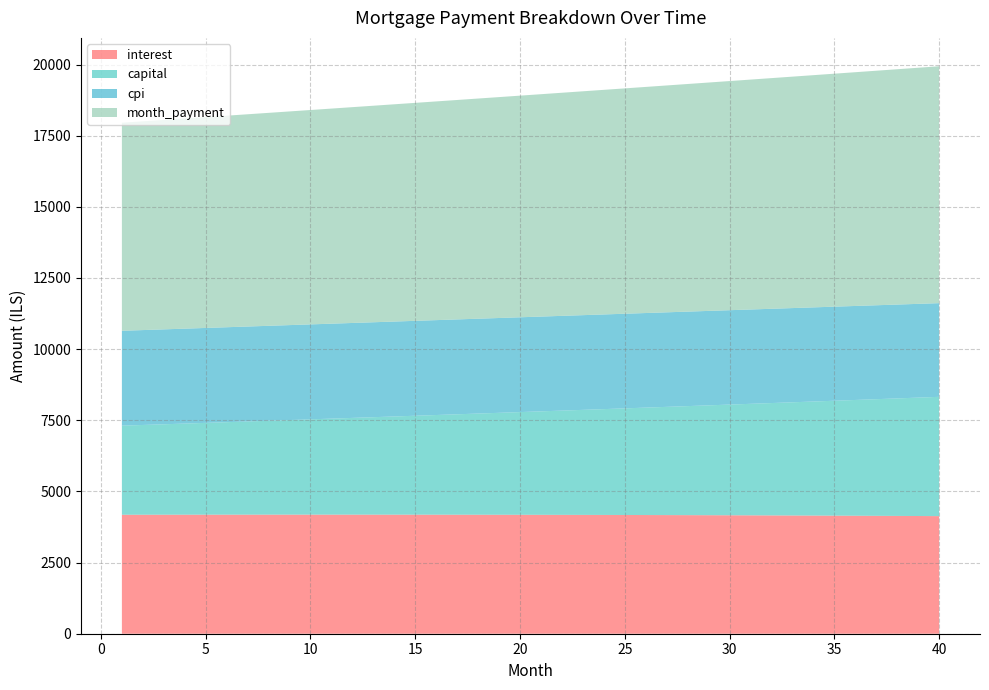

Reading left to right, transcribe all the data shown in this chart.

interest: 1=4180.6	2=4181.4	3=4182.2	4=4182.8	5=4183.4	6=4183.8	7=4184.2	8=4184.5	9=4184.6	10=4184.7	11=4184.6	12=4184.5	13=4184.2	14=4183.8	15=4183.4	16=4182.8	17=4182.1	18=4181.3	19=4180.3	20=4179.3	21=4178.1	22=4176.9	23=4175.5	24=4174.0	25=4172.3	26=4170.6	27=4168.7	28=4166.7	29=4164.6	30=4162.3	31=4159.9	32=4157.4	33=4154.8	34=4152.0	35=4149.1	36=4146.0	37=4142.8	38=4139.5	39=4136.0	40=4132.4
capital: 1=3130.3	2=3153.8	3=3177.5	4=3201.4	5=3225.4	6=3249.7	7=3274.1	8=3298.7	9=3323.5	10=3348.4	11=3373.6	12=3399.0	13=3424.5	14=3450.2	15=3476.2	16=3502.3	17=3528.6	18=3555.1	19=3581.8	20=3608.7	21=3635.8	22=3663.2	23=3690.7	24=3718.4	25=3746.4	26=3774.5	27=3802.9	28=3831.4	29=3860.2	30=3889.2	31=3918.5	32=3947.9	33=3977.6	34=4007.5	35=4037.6	36=4067.9	37=4098.5	38=4129.3	39=4160.3	40=4191.5
cpi: 1=3334.0	2=3334.6	3=3335.1	4=3335.6	5=3335.9	6=3336.2	7=3336.4	8=3336.6	9=3336.6	10=3336.6	11=3336.4	12=3336.2	13=3335.9	14=3335.6	15=3335.1	16=3334.5	17=3333.9	18=3333.2	19=3332.3	20=3331.4	21=3330.4	22=3329.3	23=3328.1	24=3326.8	25=3325.4	26=3323.9	27=3322.3	28=3320.6	29=3318.8	30=3316.9	31=3314.9	32=3312.8	33=3310.6	34=3308.2	35=3305.8	36=3303.3	37=3300.6	38=3297.8	39=3295.0	40=3292.0
month_payment: 1=7310.8	2=7335.2	3=7359.7	4=7384.2	5=7408.8	6=7433.5	7=7458.3	8=7483.1	9=7508.1	10=7533.1	11=7558.2	12=7583.4	13=7608.7	14=7634.1	15=7659.5	16=7685.0	17=7710.7	18=7736.4	19=7762.1	20=7788.0	21=7814.0	22=7840.0	23=7866.2	24=7892.4	25=7918.7	26=7945.1	27=7971.6	28=7998.1	29=8024.8	30=8051.5	31=8078.4	32=8105.3	33=8132.3	34=8159.4	35=8186.6	36=8213.9	37=8241.3	38=8268.8	39=8296.3	40=8324.0